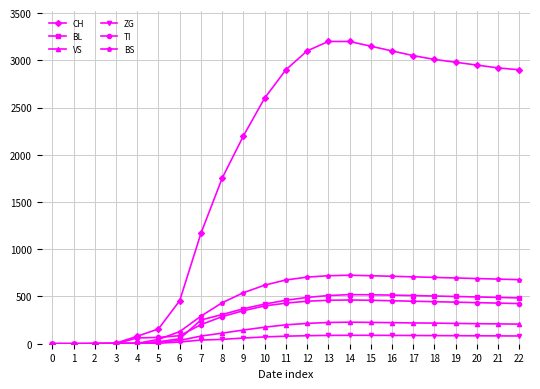

The VS series shows 218 at 18. True or false?

True